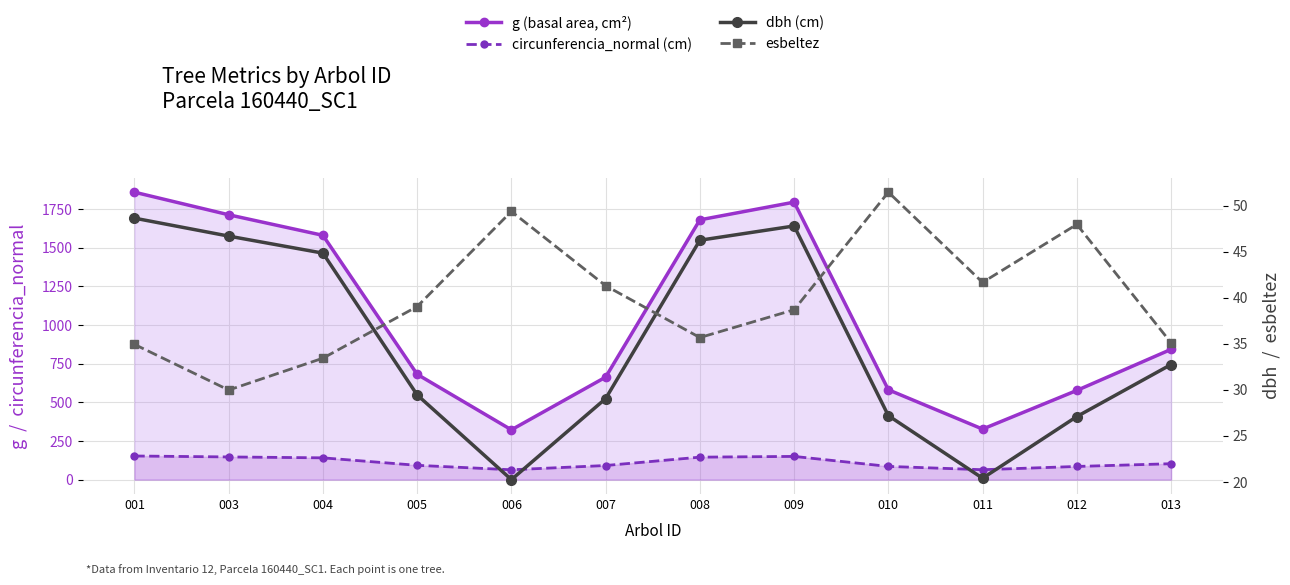

What is the value of the esbeltez point at the 4th from the left?

39.0